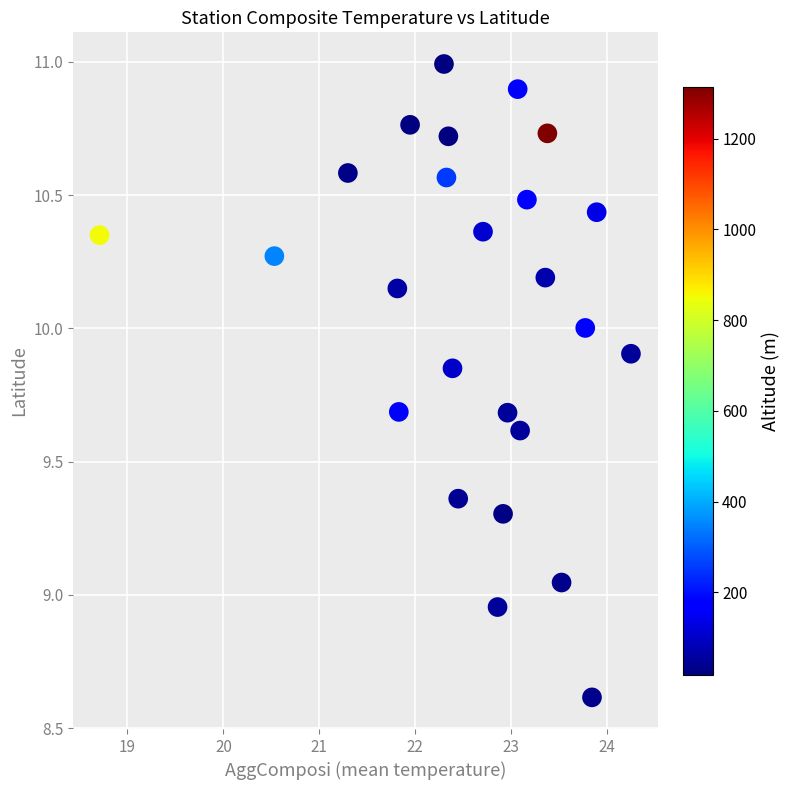

What is the range of X values (max minus min)?

5.5